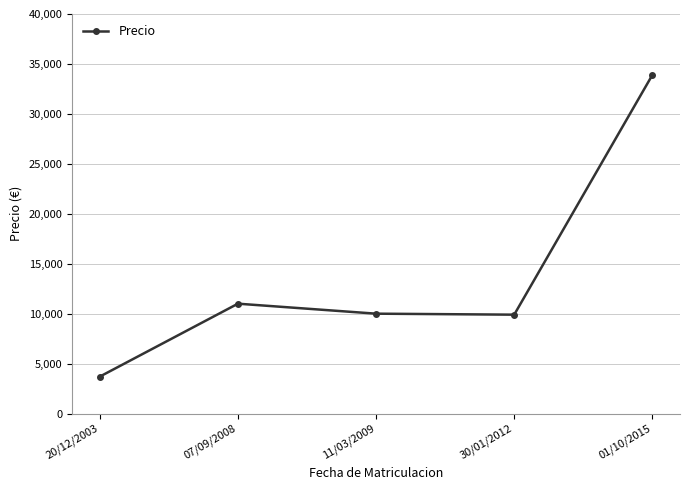

Which label corresponds to the largest value in the chart?

01/10/2015